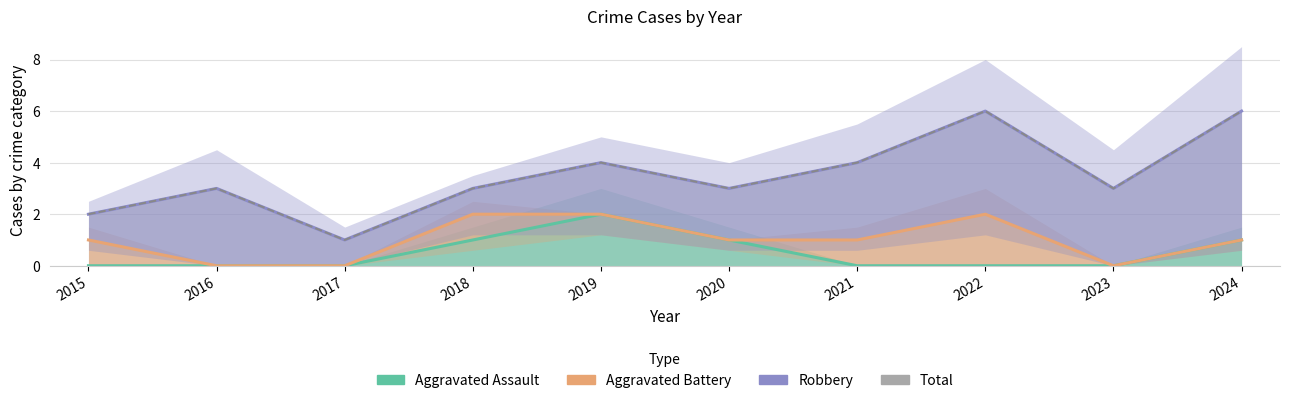

At 2021, list the series in order from smallest to largest.

Aggravated Assault, Aggravated Battery, Robbery